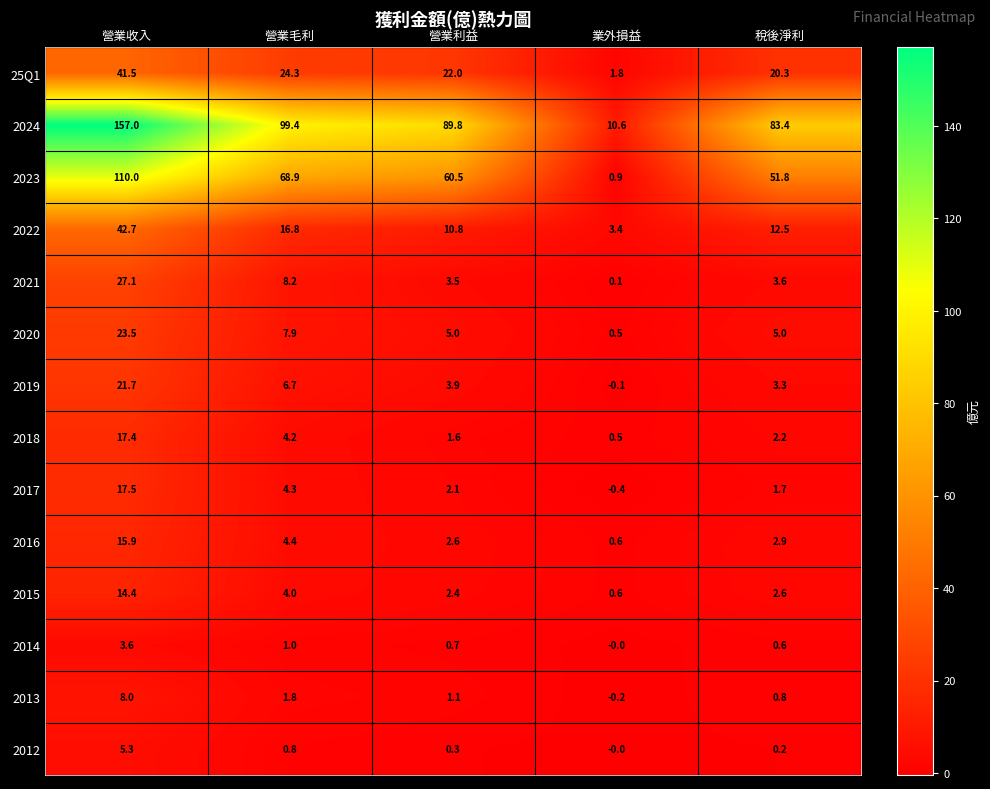

Rank the series by their maximum value, from lowest to highest.

2014, 2012, 2013, 2015, 2016, 2018, 2017, 2019, 2020, 2021, 25Q1, 2022, 2023, 2024